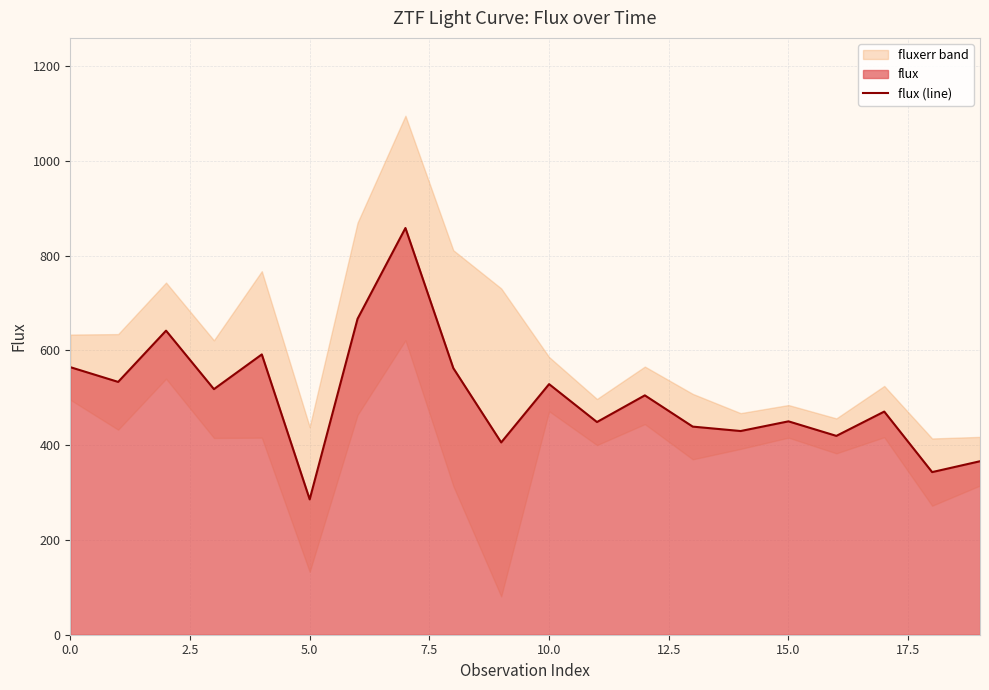

Is it true that flux (line) equals 249.5 at 0.0?

False